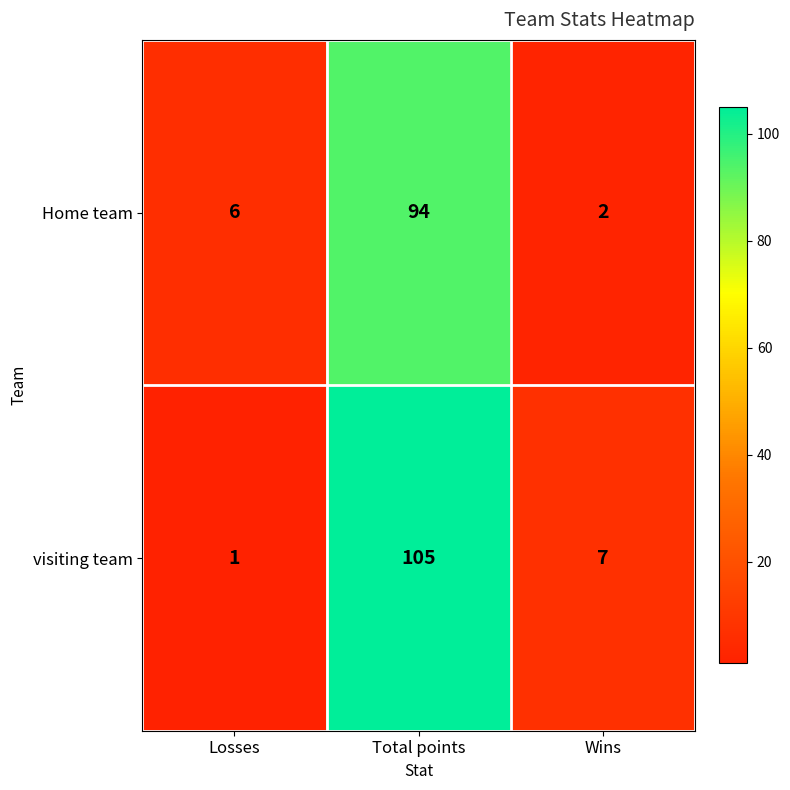

What is the average value of the visiting team series?

38